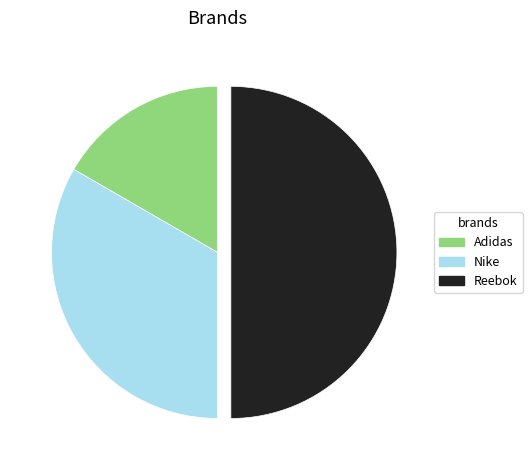

Rank the categories by value from highest to lowest.

Reebok, Nike, Adidas